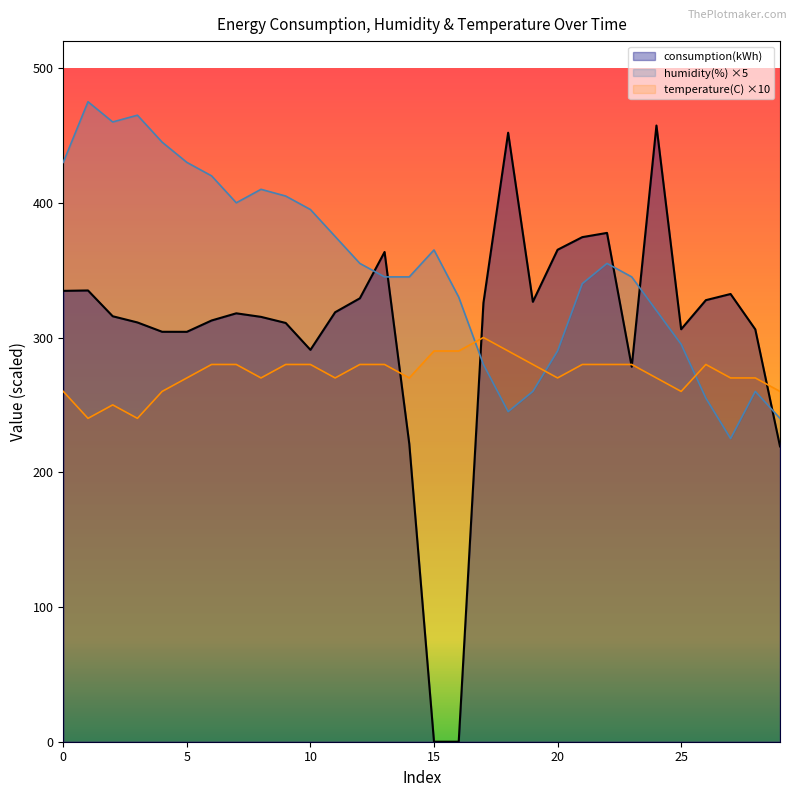

What value does the consumption(kWh) series have at 4?

304.3